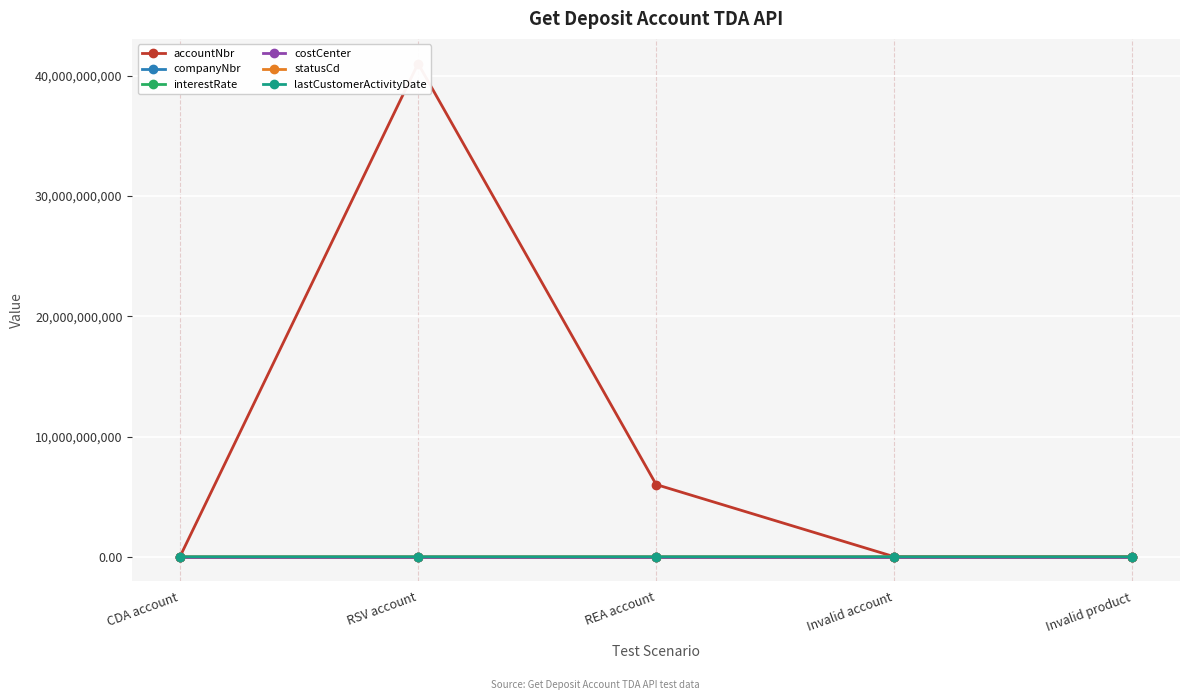

Reading right to left, list all the values displayed in this chart.

accountNbr: Invalid product=0.0	Invalid account=0.0	REA account=6005101888.0	RSV account=41030522505.0	CDA account=1.0
companyNbr: Invalid product=0.0	Invalid account=0.0	REA account=11.0	RSV account=11.0	CDA account=11.0
interestRate: Invalid product=0.0	Invalid account=0.0	REA account=0.0	RSV account=0.0	CDA account=7.5
costCenter: Invalid product=0.0	Invalid account=0.0	REA account=1.0	RSV account=1.0	CDA account=1.0
statusCd: Invalid product=56007.0	Invalid account=42003.0	REA account=42003.0	RSV account=42003.0	CDA account=42003.0
lastCustomerActivityDate: Invalid product=0.0	Invalid account=0.0	REA account=1170518.0	RSV account=1170518.0	CDA account=1170518.0